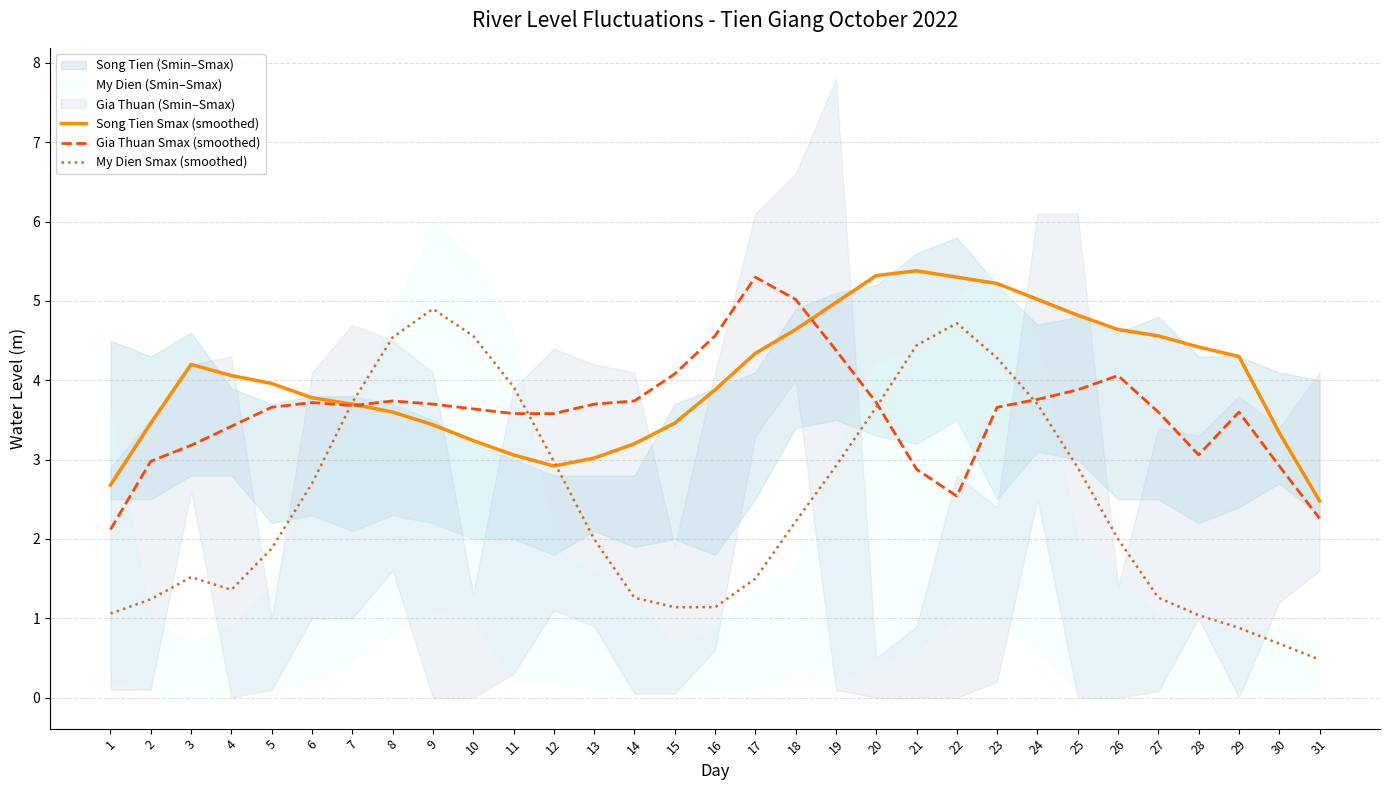

What is the minimum value shown in the chart?

0.5